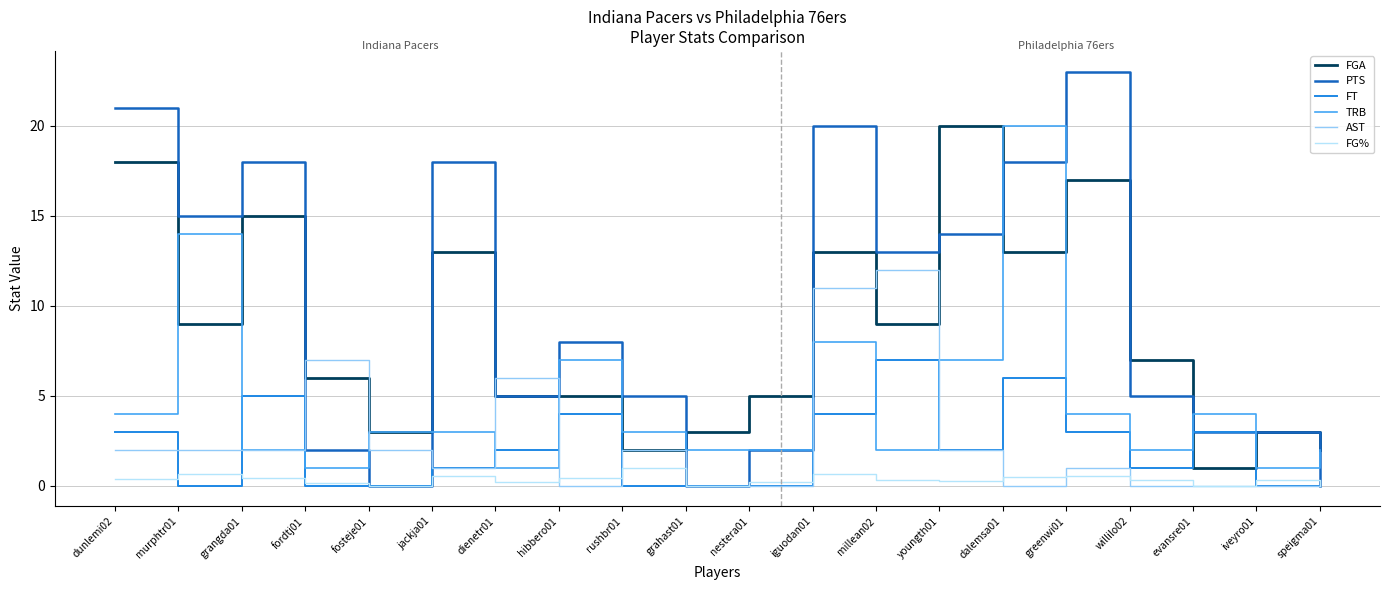

Which category has the lowest value in the FGA series?

evansre01